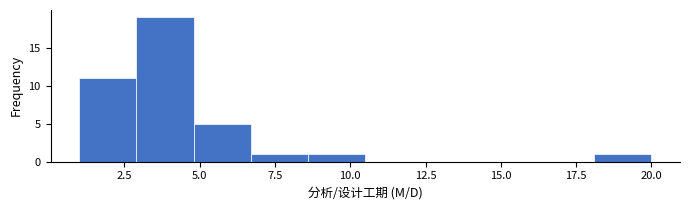

Read against the x-axis, roughly where is the centre of the tallest bar?

4.0